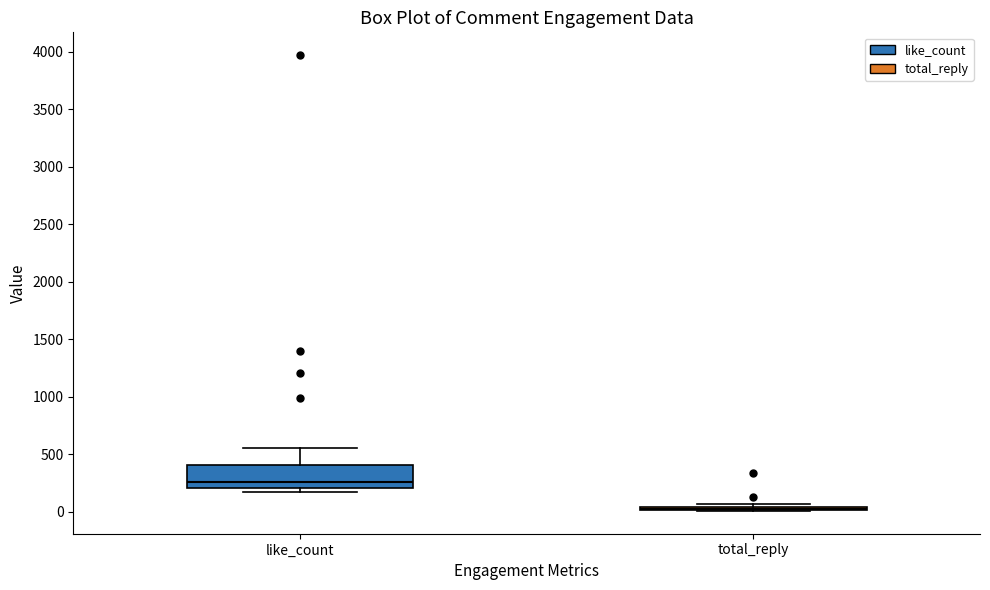

Which box is the tallest, from its lower edge to its upper edge?

like_count